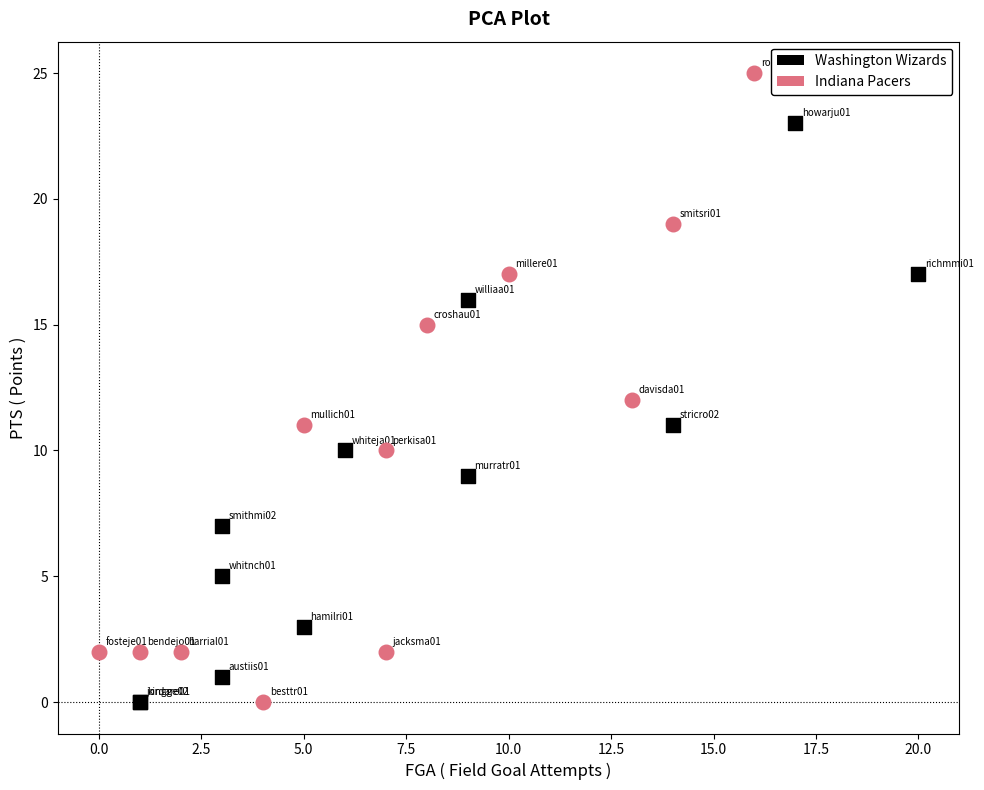

What are all the series names shown in the legend?

Washington Wizards, Indiana Pacers